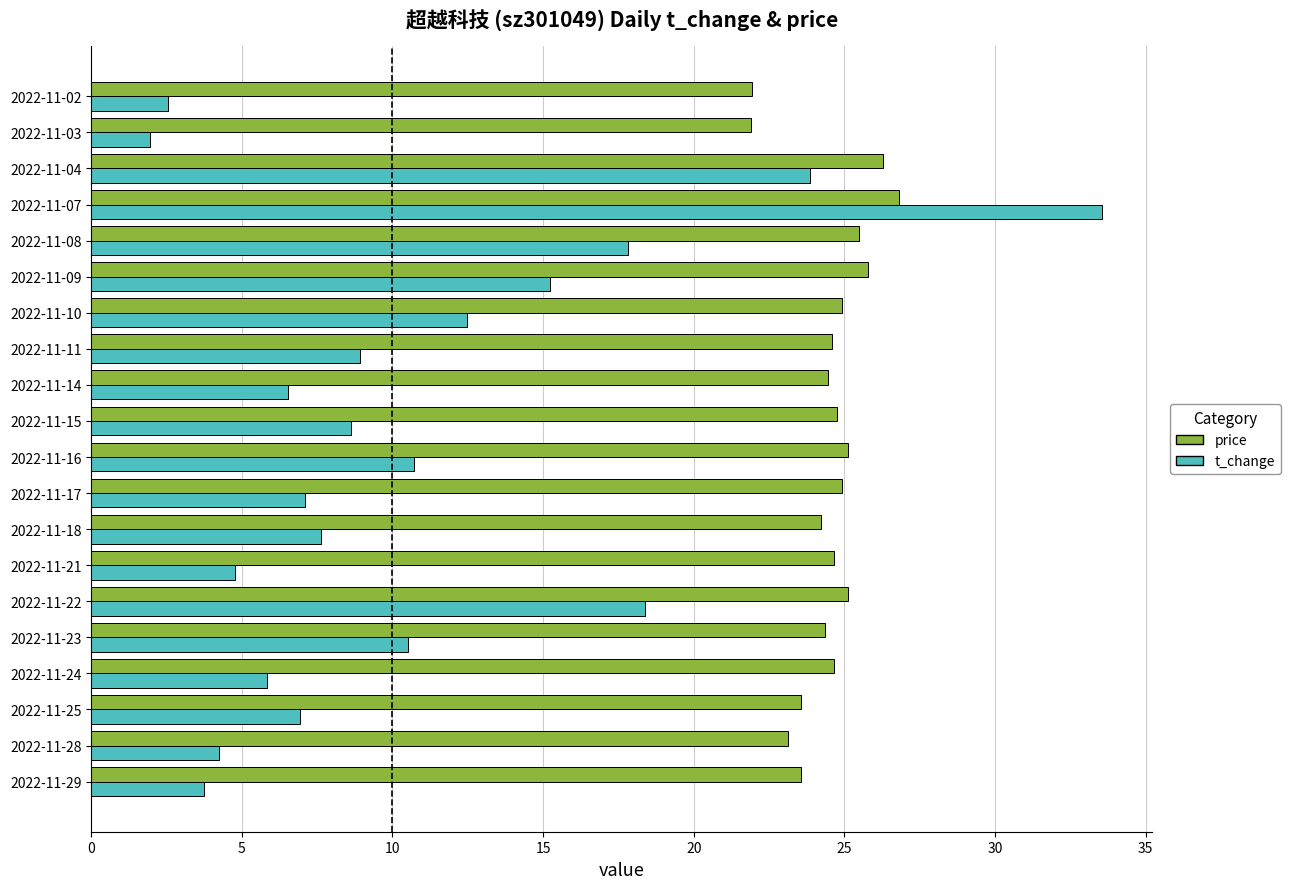

The value of t_change at 2022-11-02 is 3.8. True or false?

False